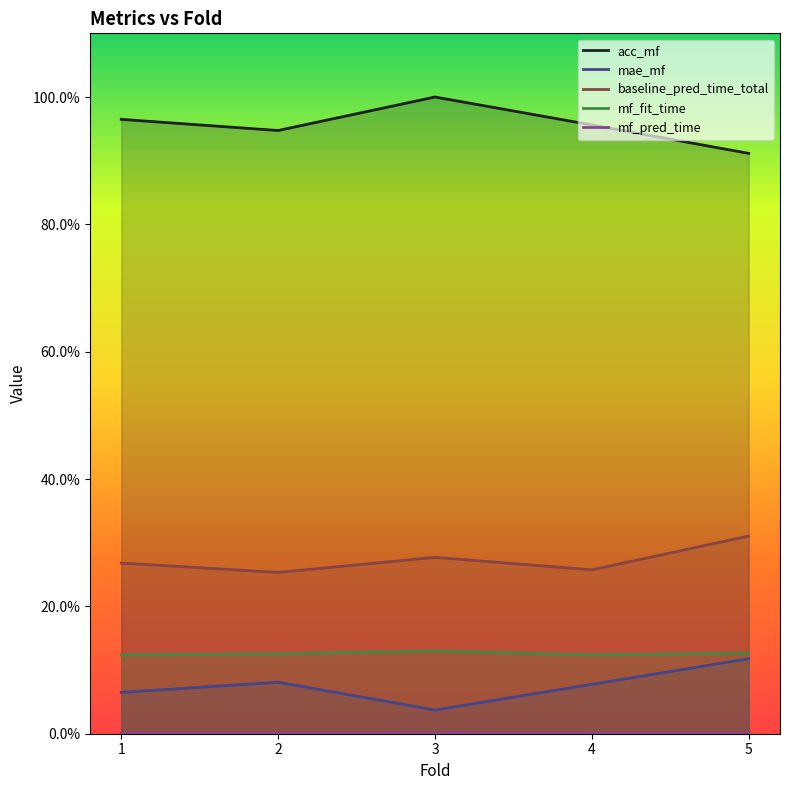

At which label is mf_pred_time closest to 0?

5